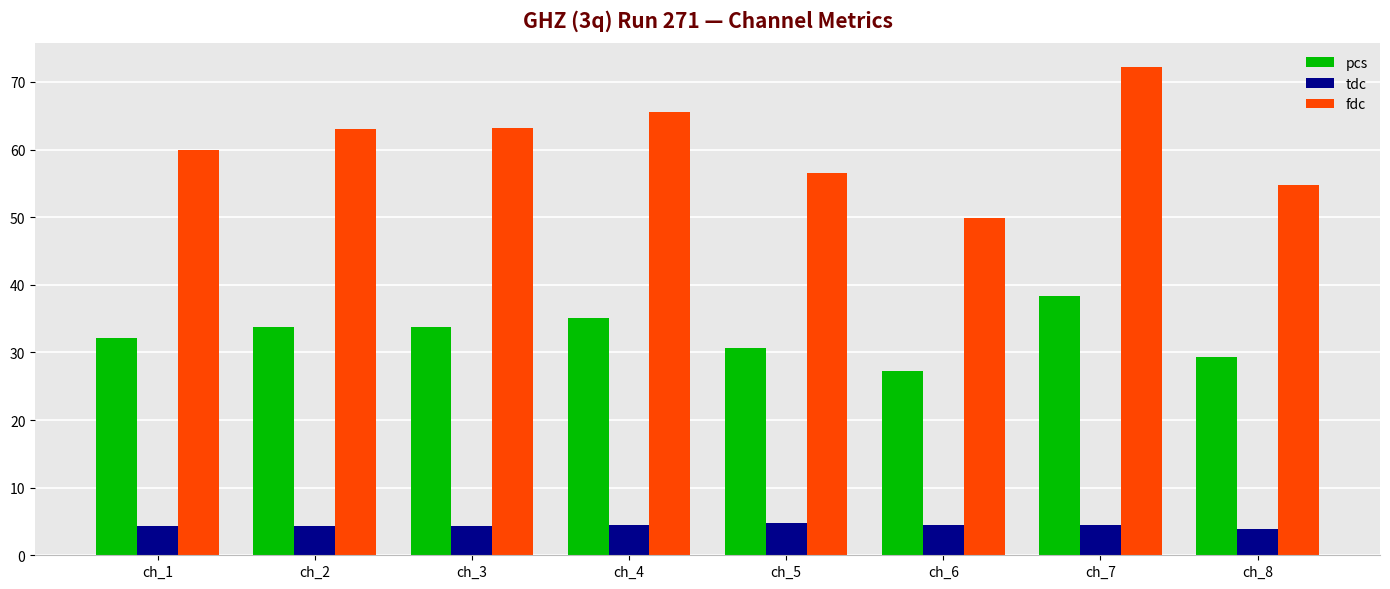

How many bars are there in total?

24